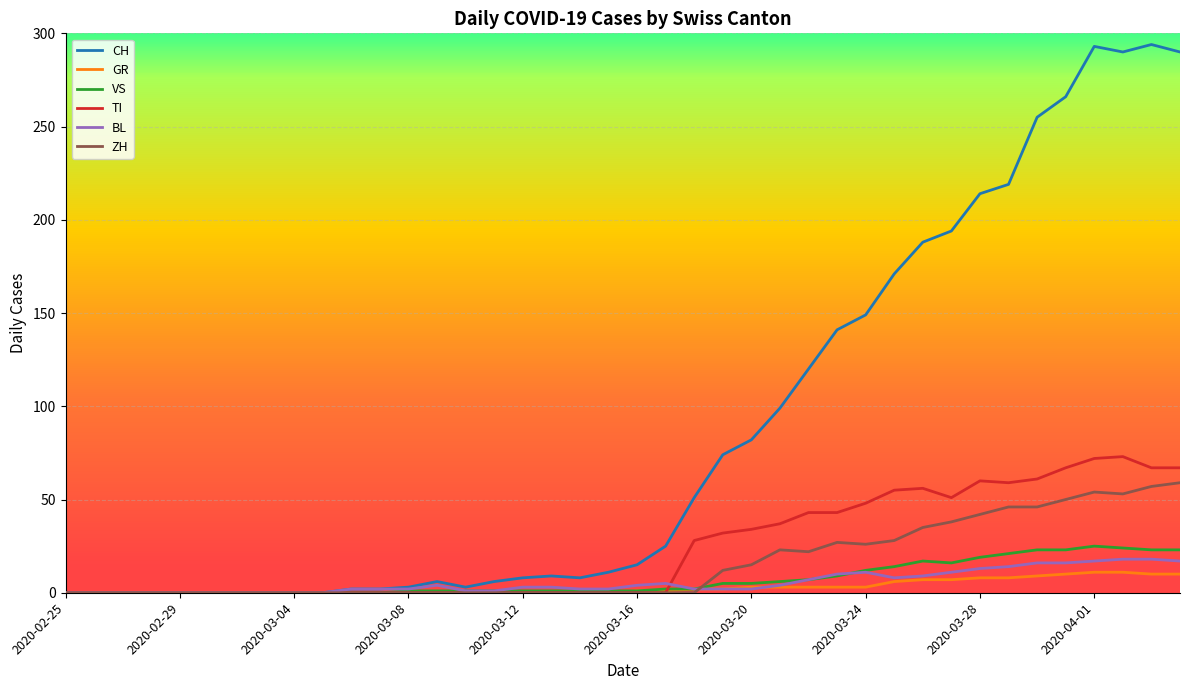

Which series has the widest spread of values?

CH